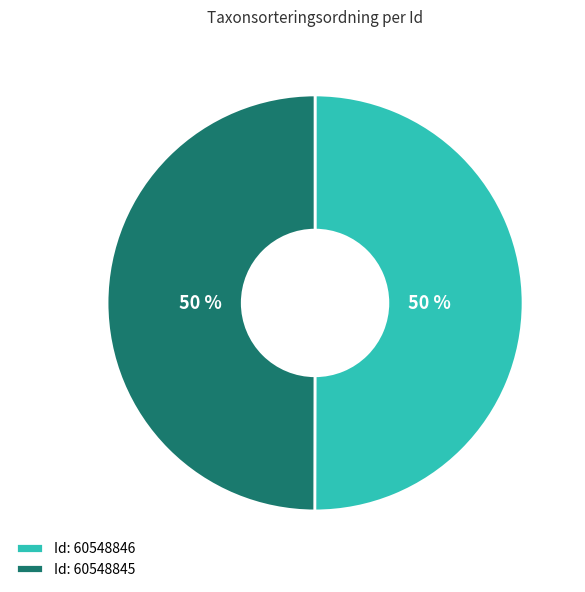

Count the number of slices in the pie.

2